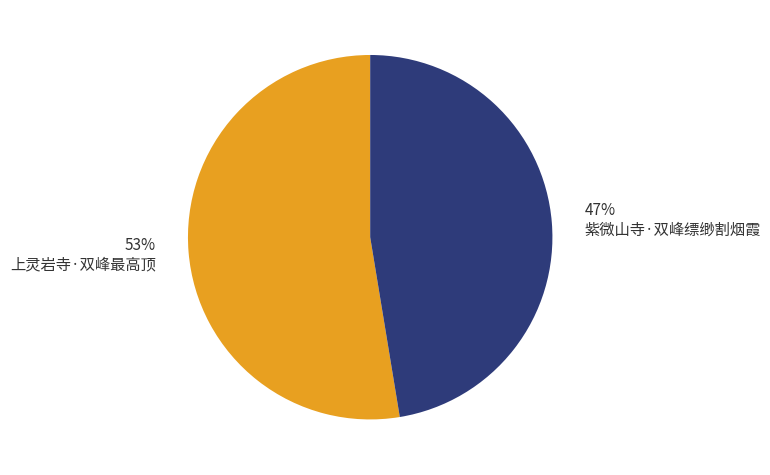

What is the largest slice in the pie chart?

53% 上灵岩寺·双峰最高顶